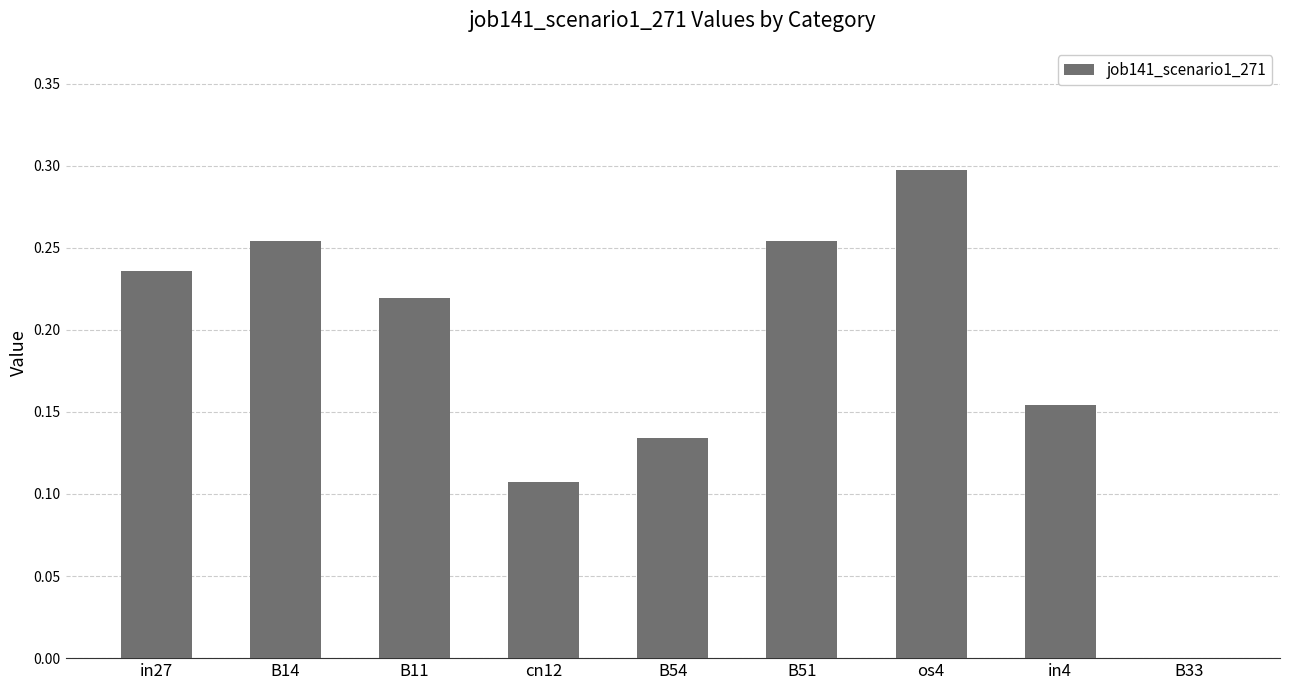

Between B14 and in4, which is larger?

B14